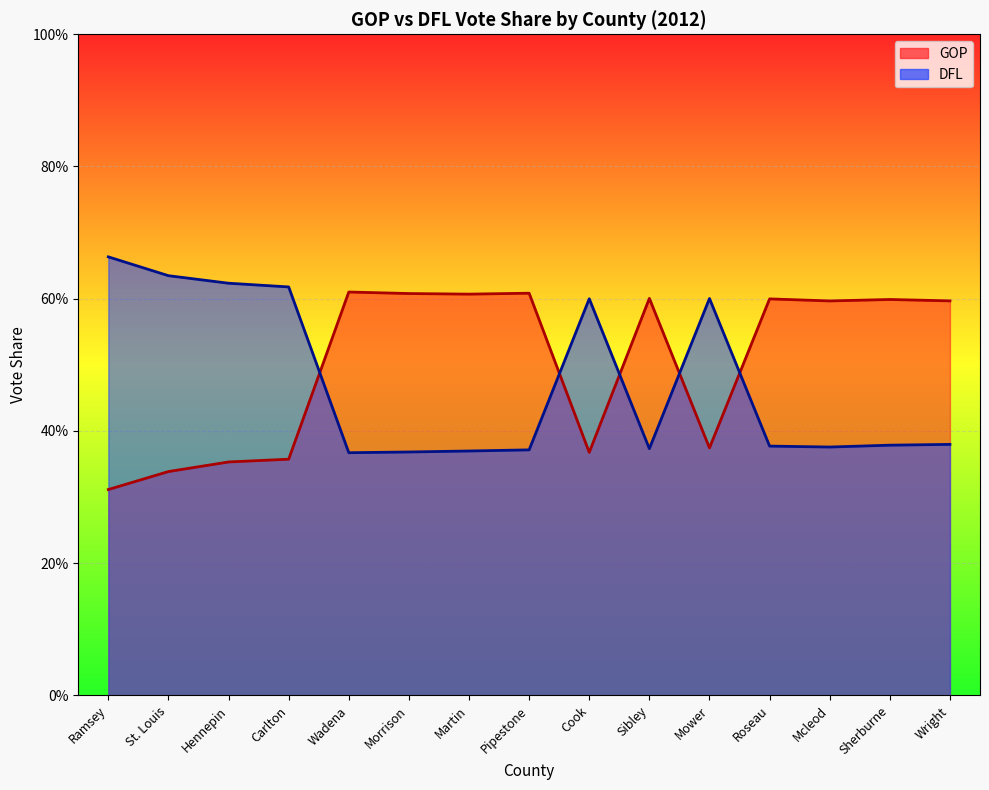

How many lines are shown in the chart?

2